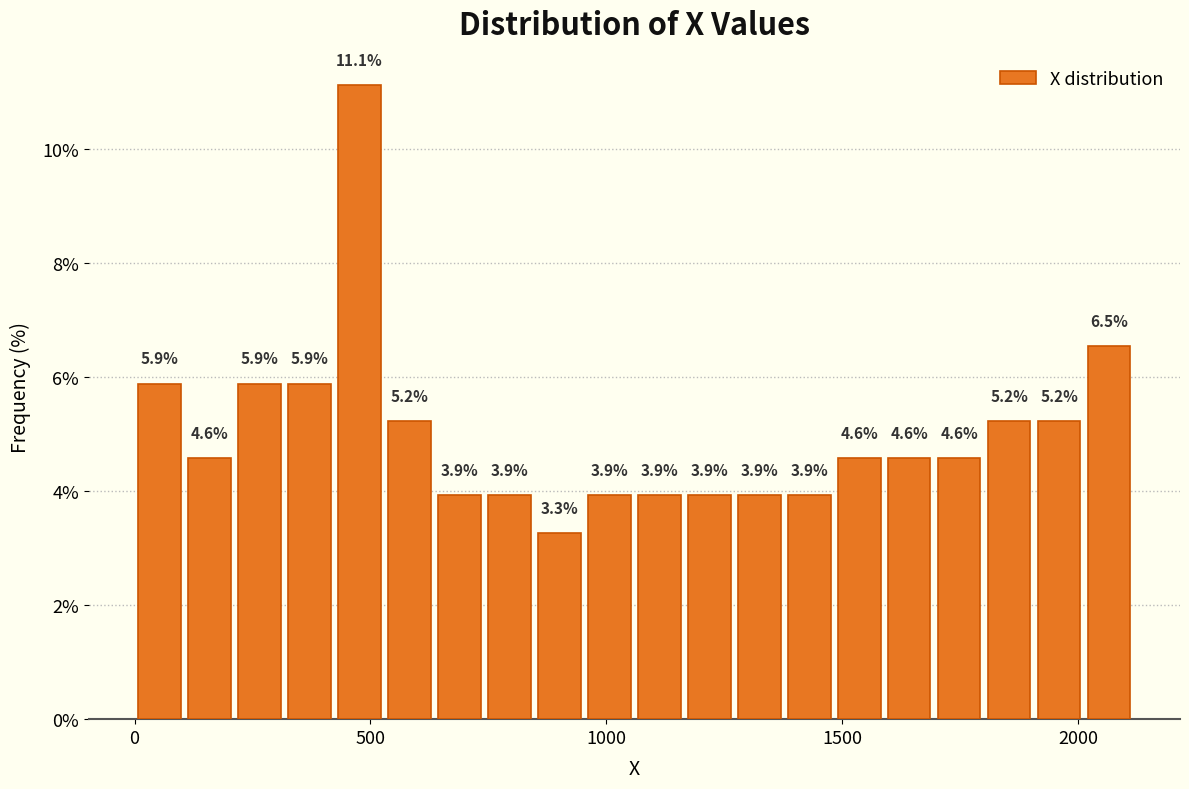

Read against the x-axis, roughly where is the centre of the tallest bar?

500